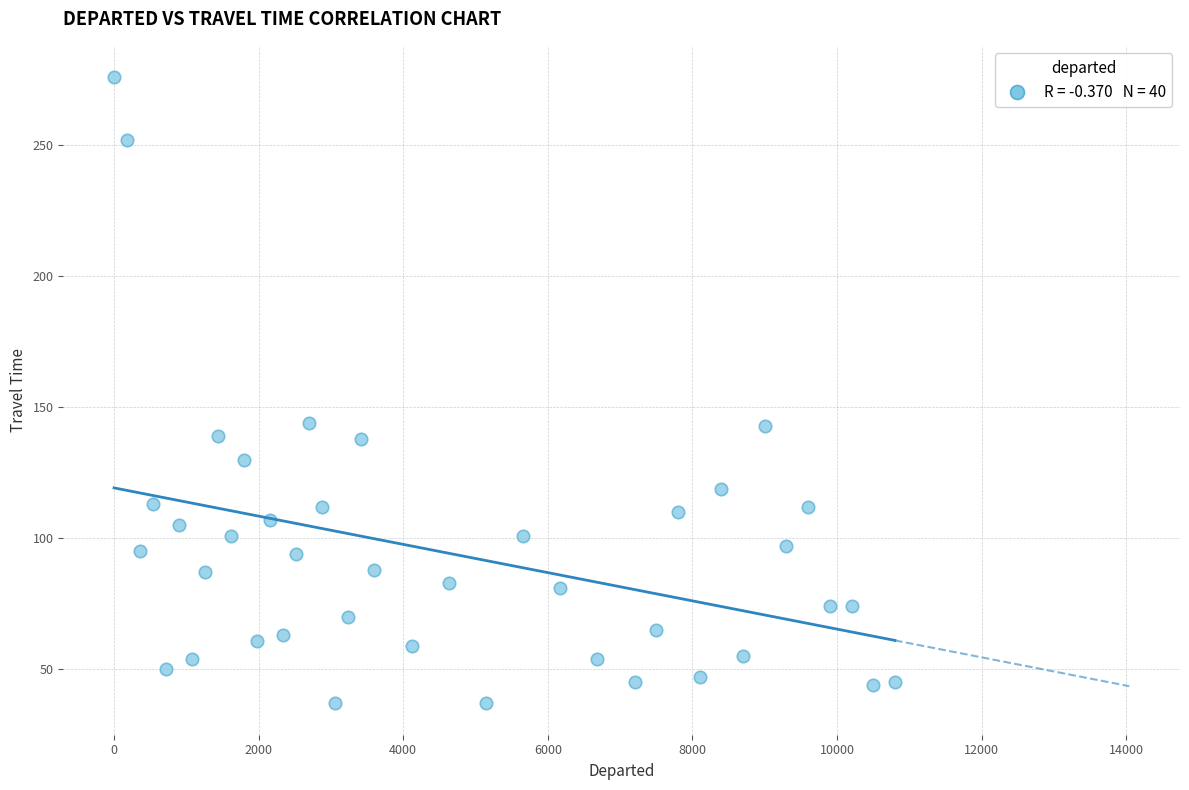

What is the range of Y values (max minus min)?

239